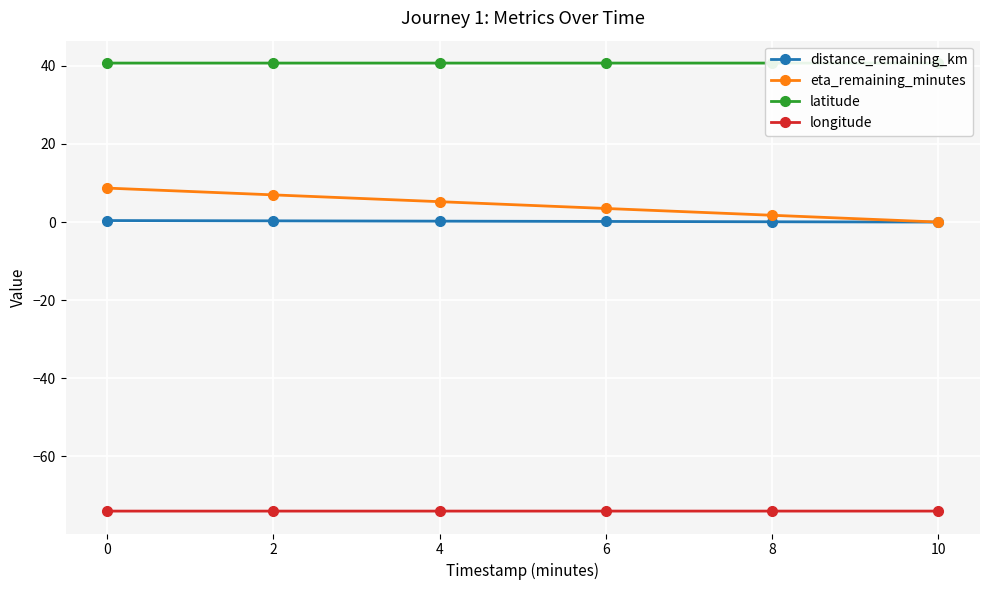

What is the average value of the eta_remaining_minutes series?

4.3